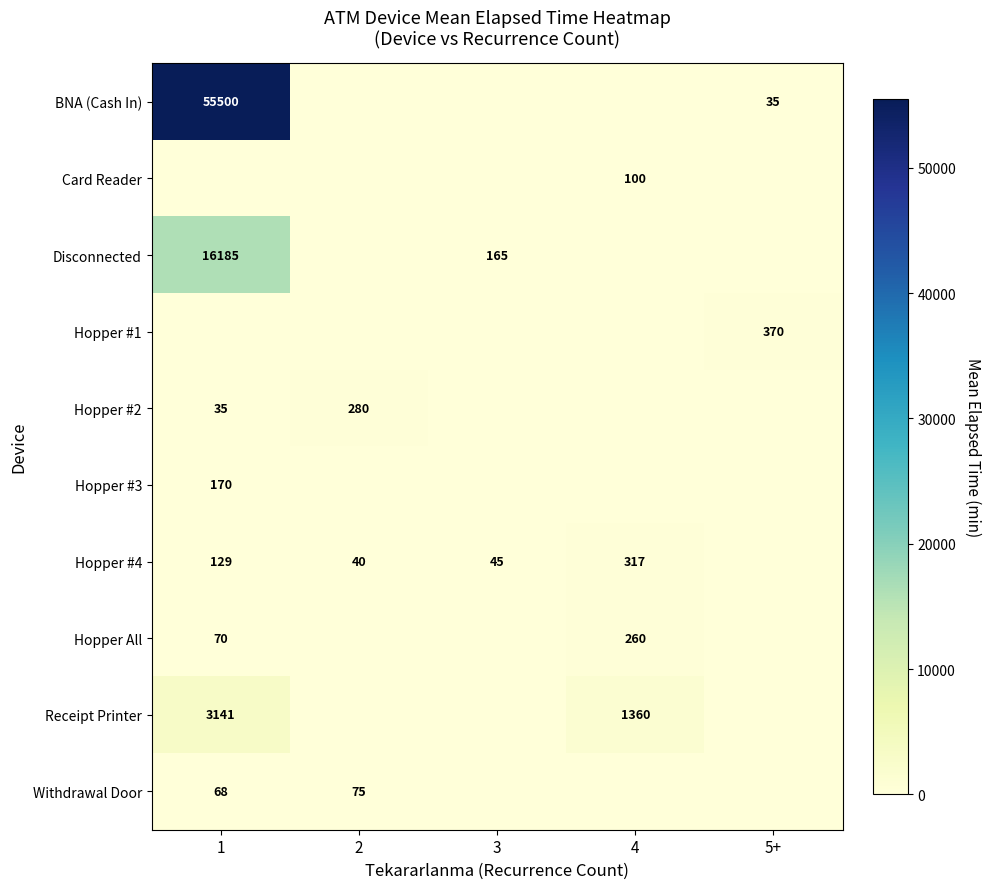

The Hopper #4 series shows 63 at 2. True or false?

False